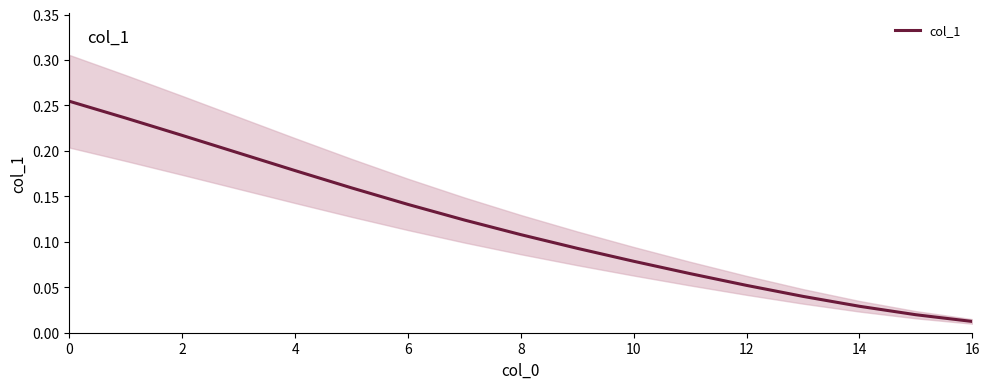

What is the difference between the maximum and minimum values?

0.2